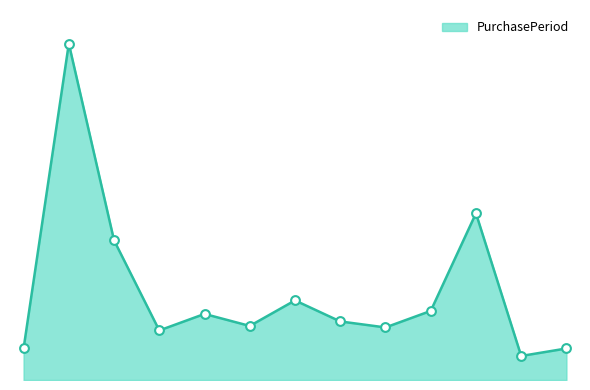

What is the change in value from 2015-06-22 to 2017-06-05?

+90